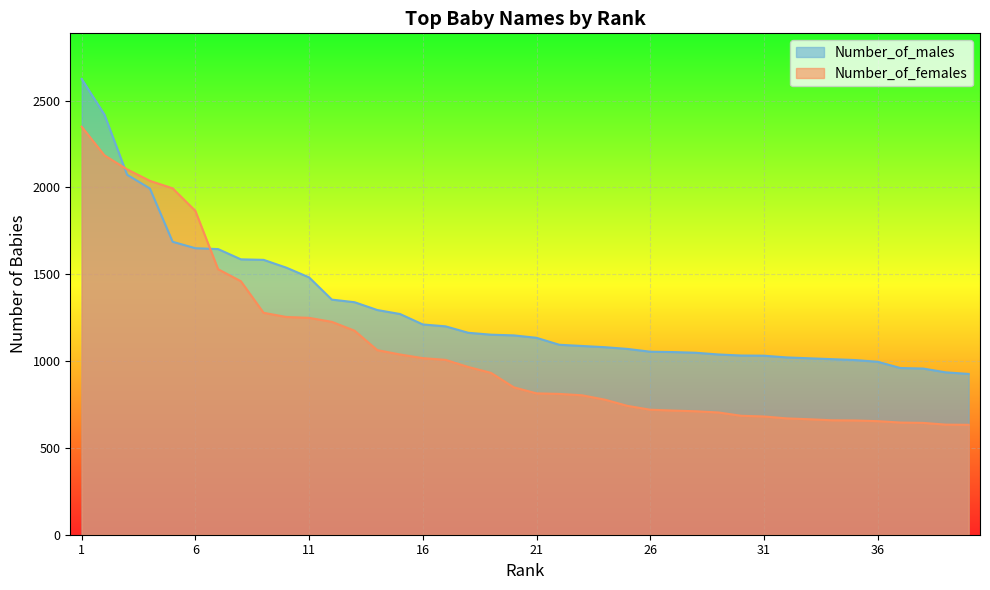

Rank the series at 30 from highest to lowest value.

Number_of_males, Number_of_females